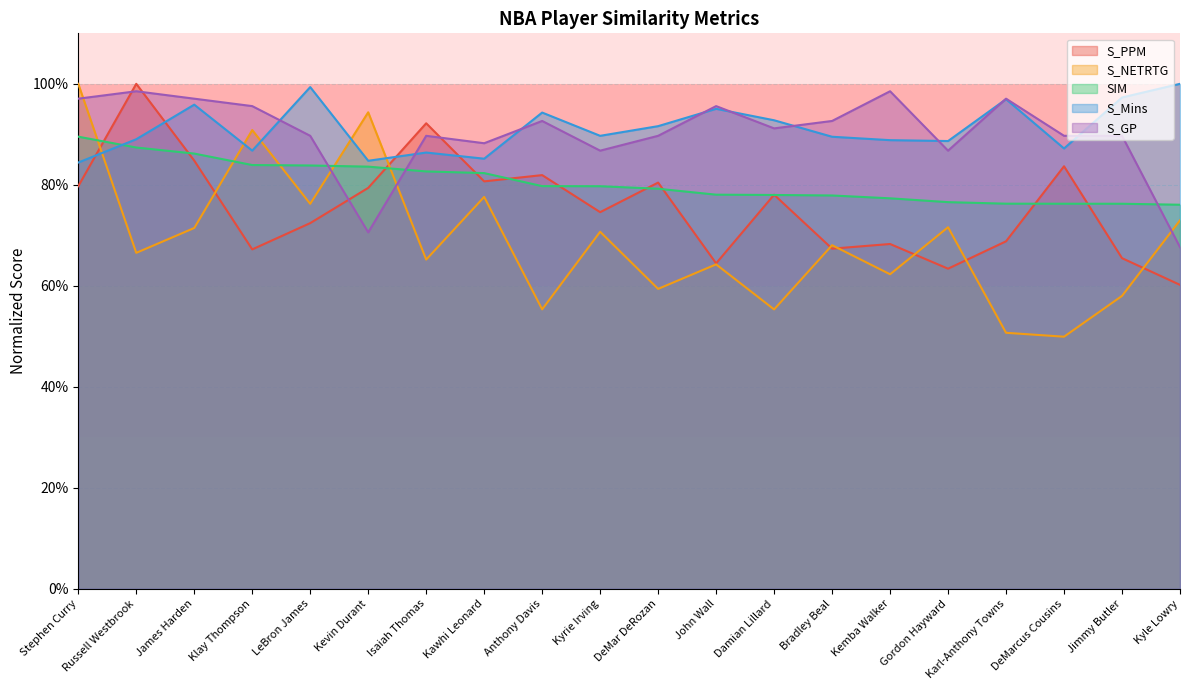

Which series has the widest spread of values?

S_NETRTG